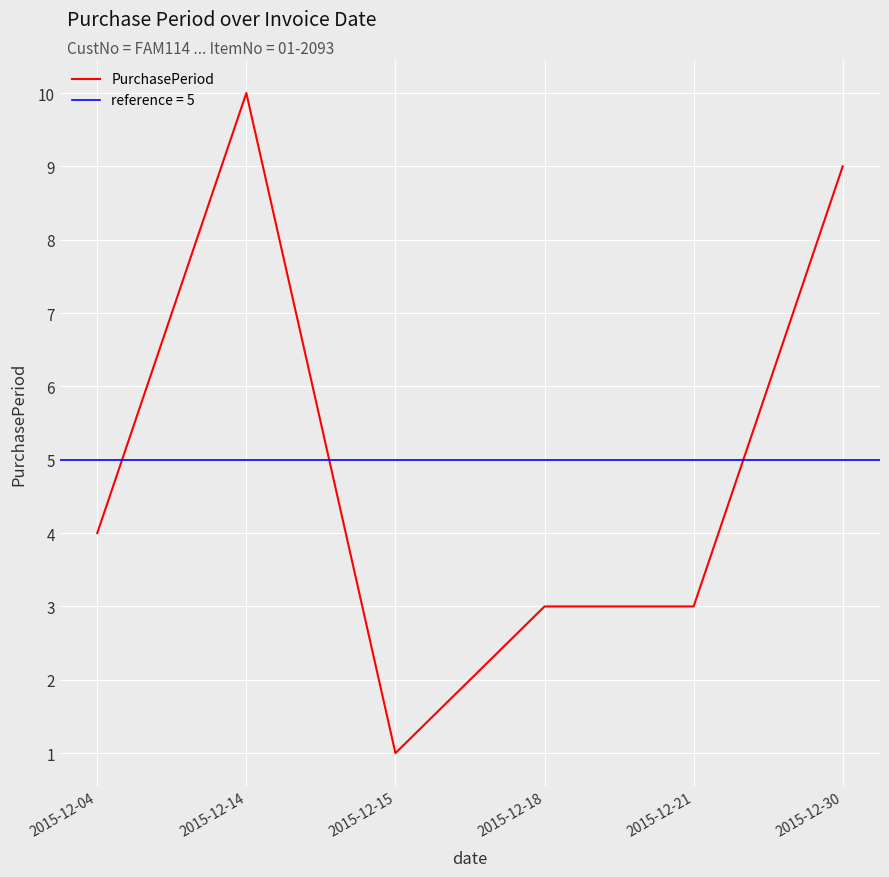

Reading left to right, list all the values displayed in this chart.

2015-12-04=4	2015-12-14=10	2015-12-15=1	2015-12-18=3	2015-12-21=3	2015-12-30=9